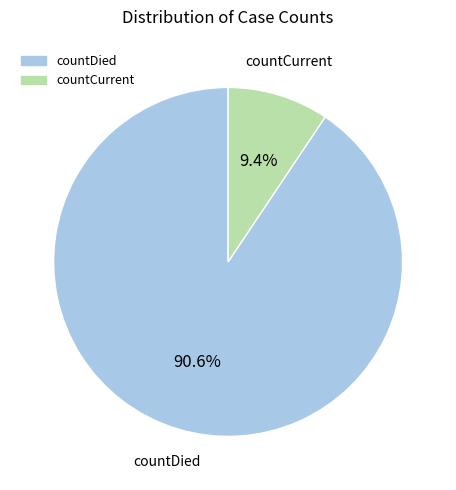

Combined, what portion of the pie is countCurrent and countDied?

100.0%